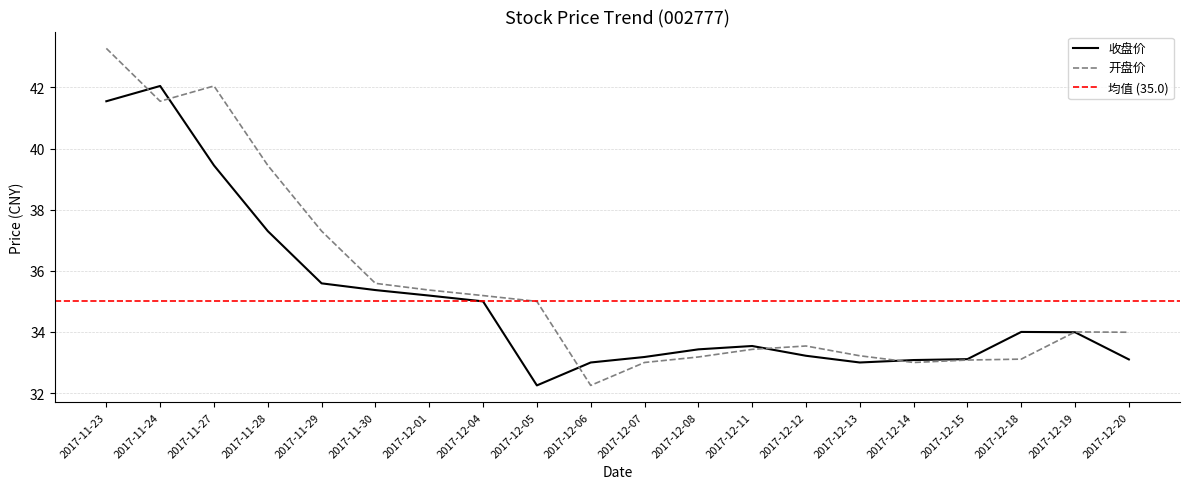

How many intersections are there between 收盘价 and 开盘价?

6